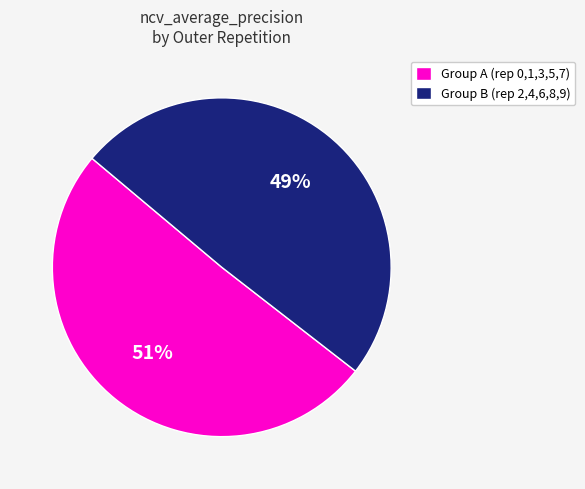

The Group B (rep 2,4,6,8,9) slice represents 44% of the pie. True or false?

False